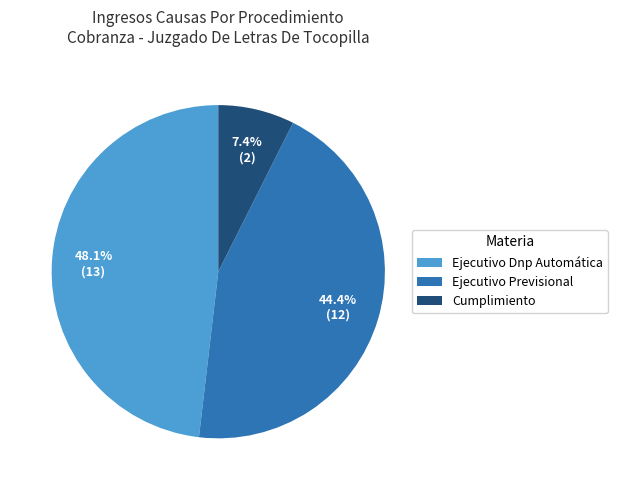

Between Ejecutivo Previsional and Cumplimiento, which is larger?

Ejecutivo Previsional